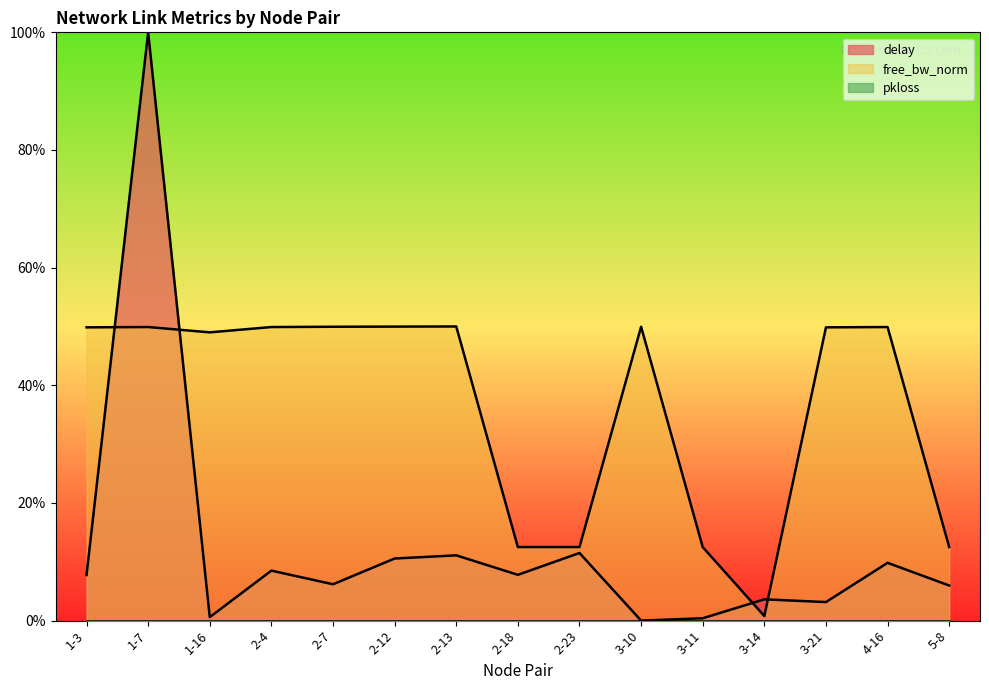

What is the sum of the free_bw_norm values at 2-7 and 2-13?

1.0